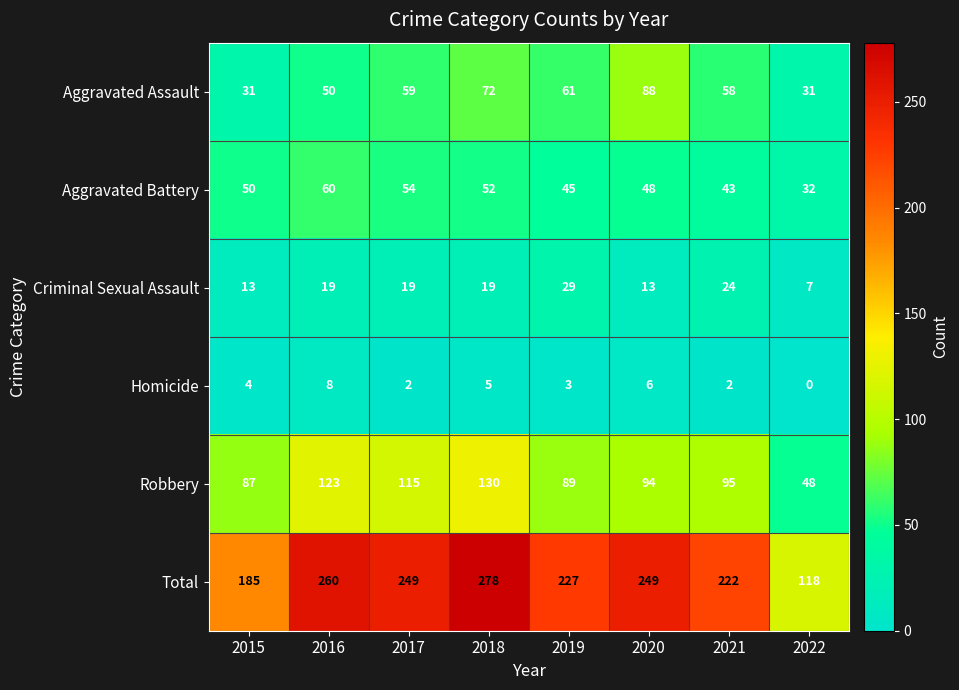

What is the greatest value displayed?

278